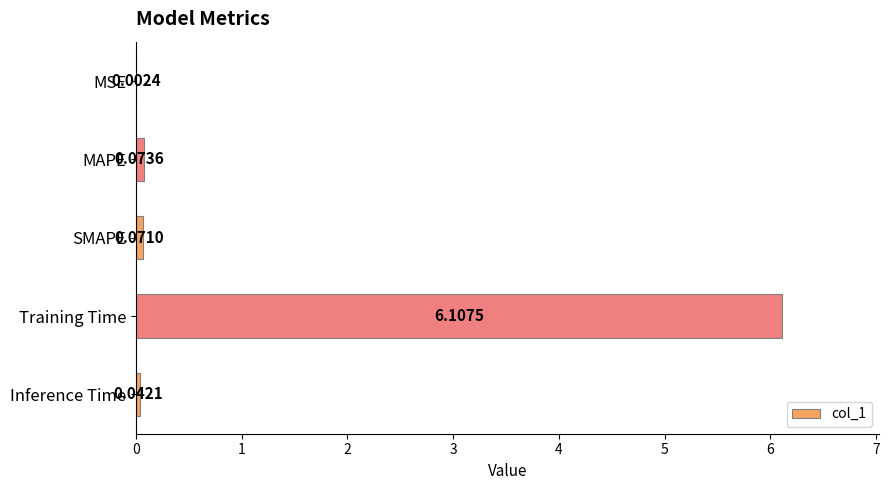

Which has a higher value, MAPE or SMAPE?

MAPE